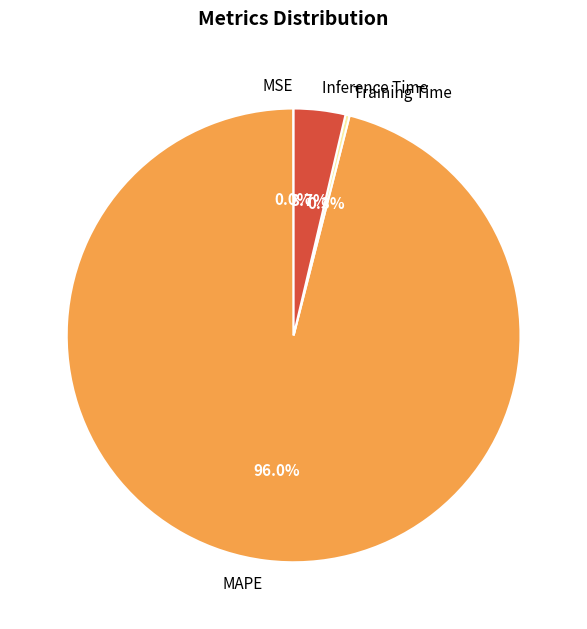

To the nearest percent, what is the difference between the largest and smallest slice percentages?

96%